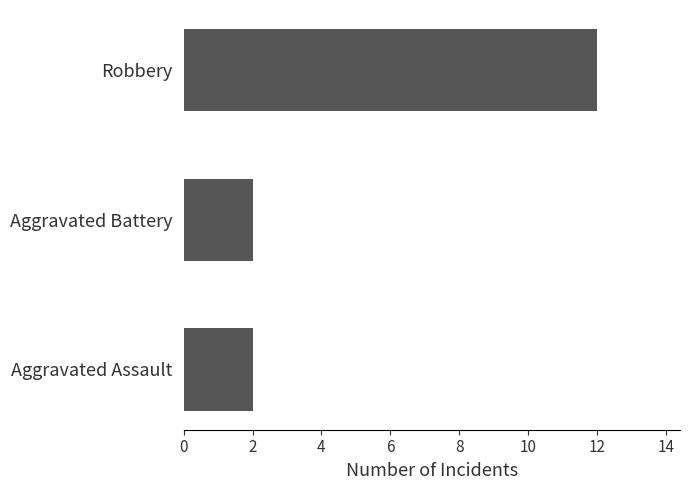

Does the chart contain any negative values?

No